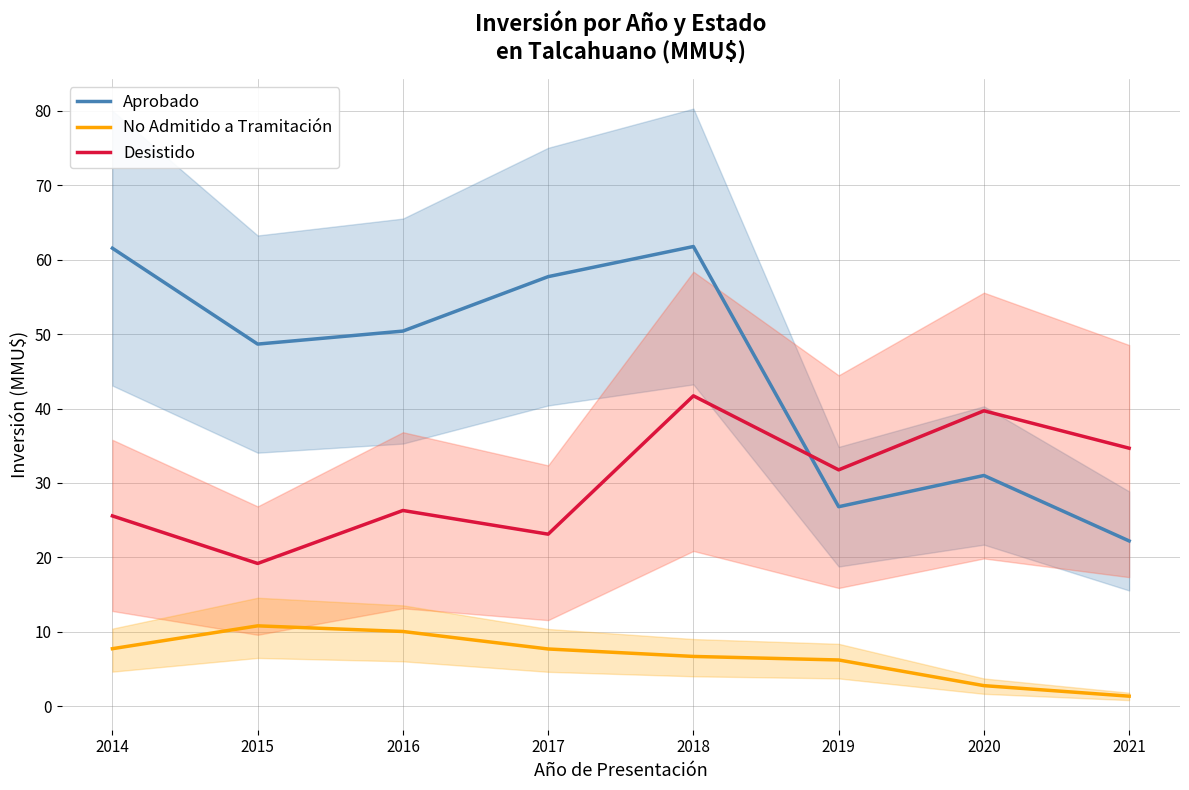

What is the difference between the highest and lowest values at 2015?

37.9